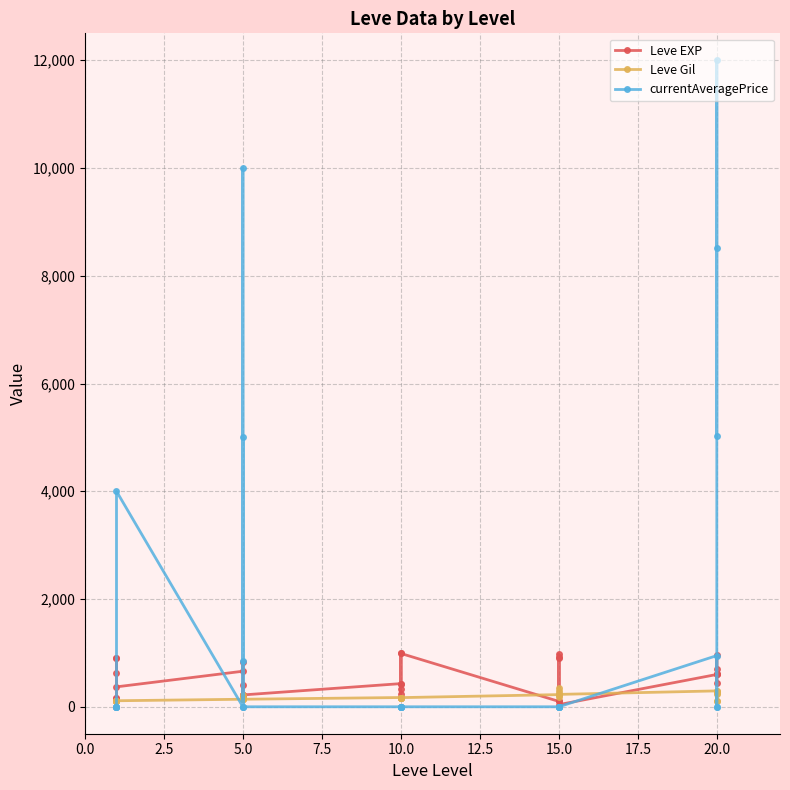

Between 20.0 and 5.0, which is larger?

20.0